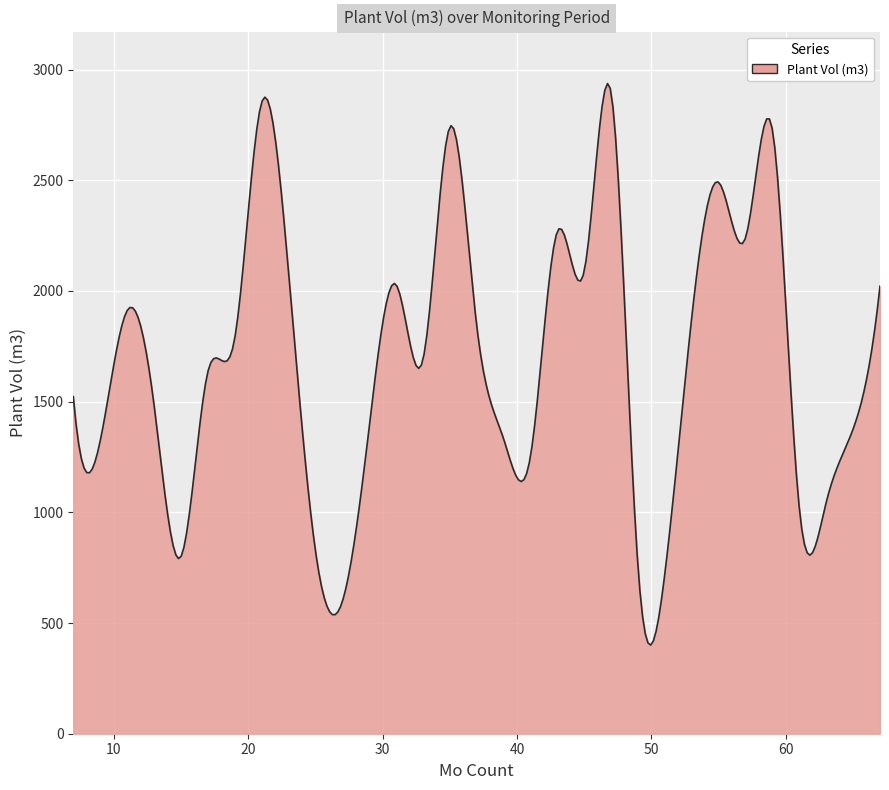

What is the smallest value displayed?

400.4